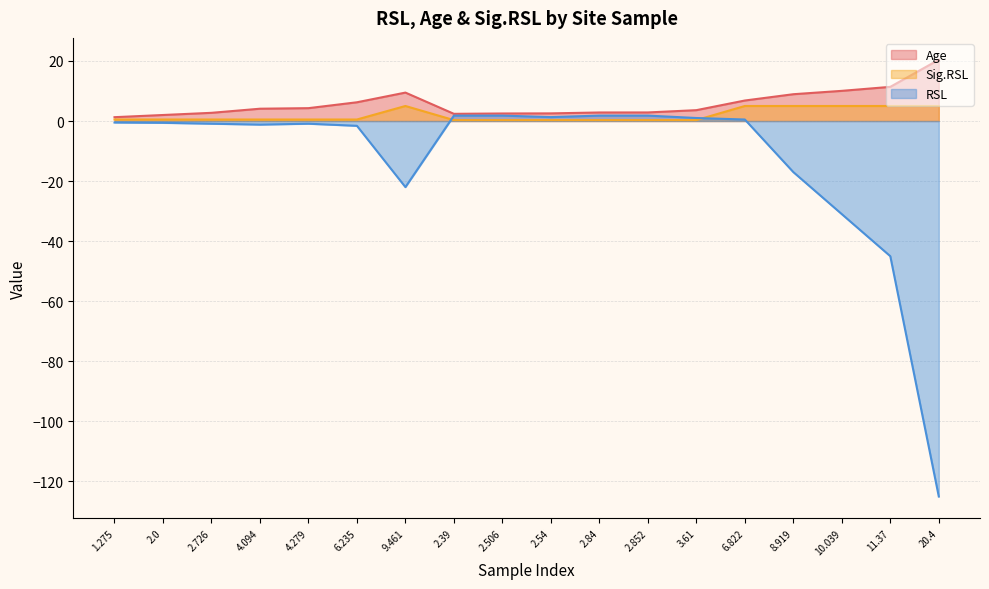

List the labels in order of Sig.RSL value, largest first.

9.461, 6.822, 8.919, 10.039, 11.37, 20.4, 1.275, 2.0, 2.726, 4.094, 4.279, 6.235, 2.39, 2.506, 2.54, 2.84, 2.852, 3.61